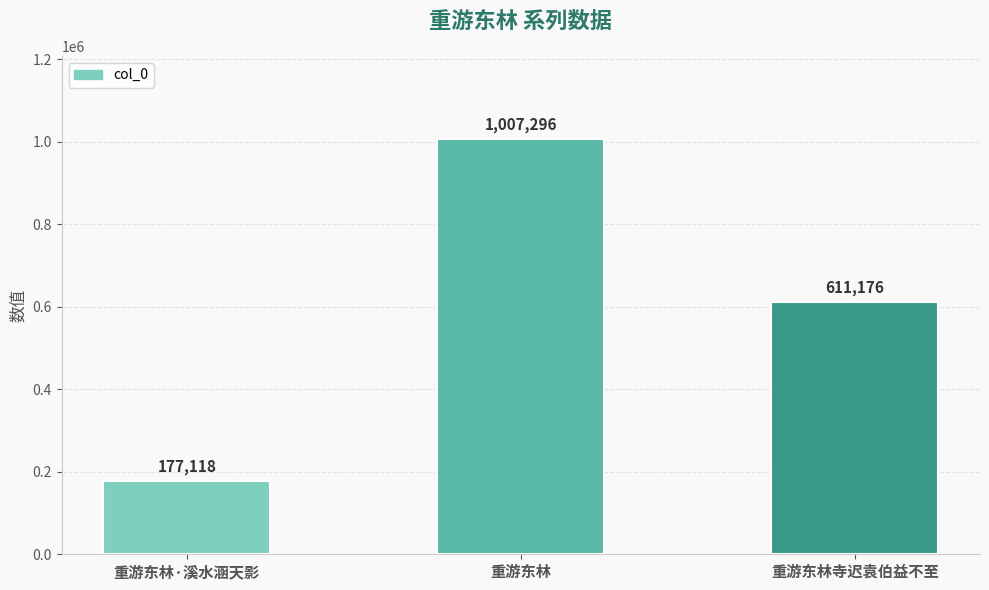

Is it true that the value at 重游东林·溪水涵天影 is 64198?

False